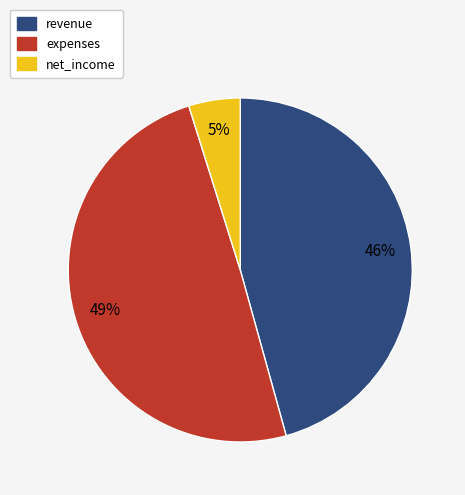

To the nearest percent, what is the average slice percentage?

33%